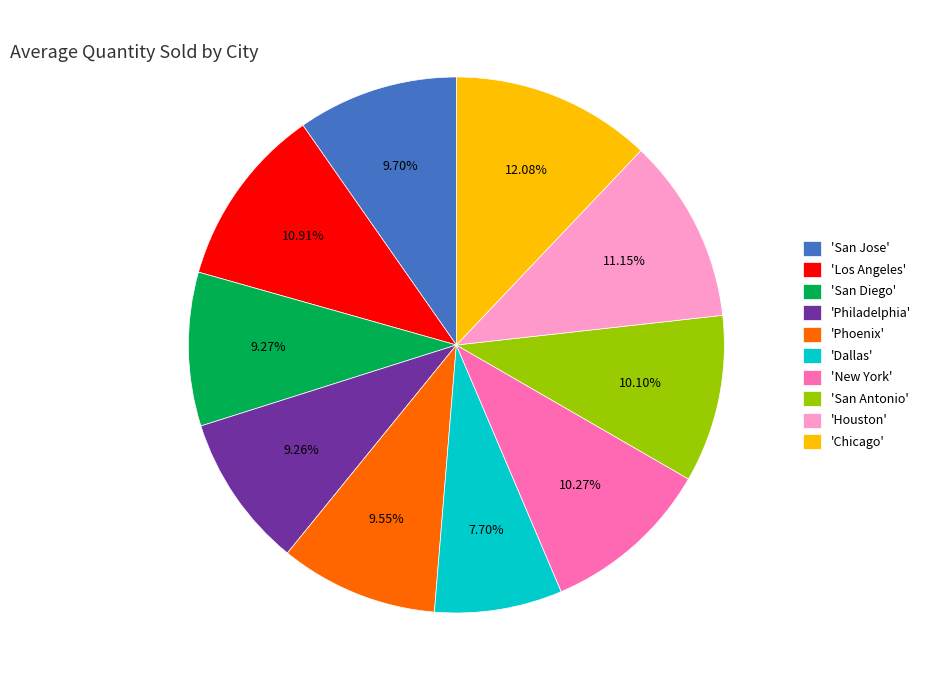

What is the ratio of the value at 'Los Angeles' to the value at 'Phoenix'?

1.1